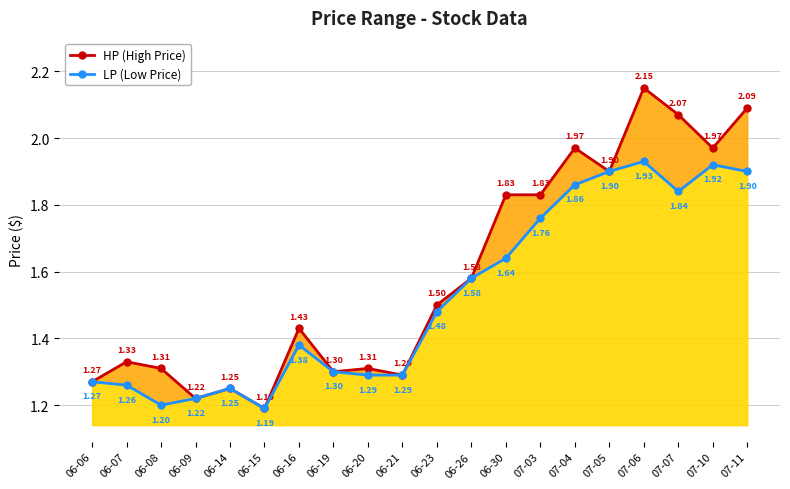

Which has a higher value, 07-03 or 06-19?

07-03